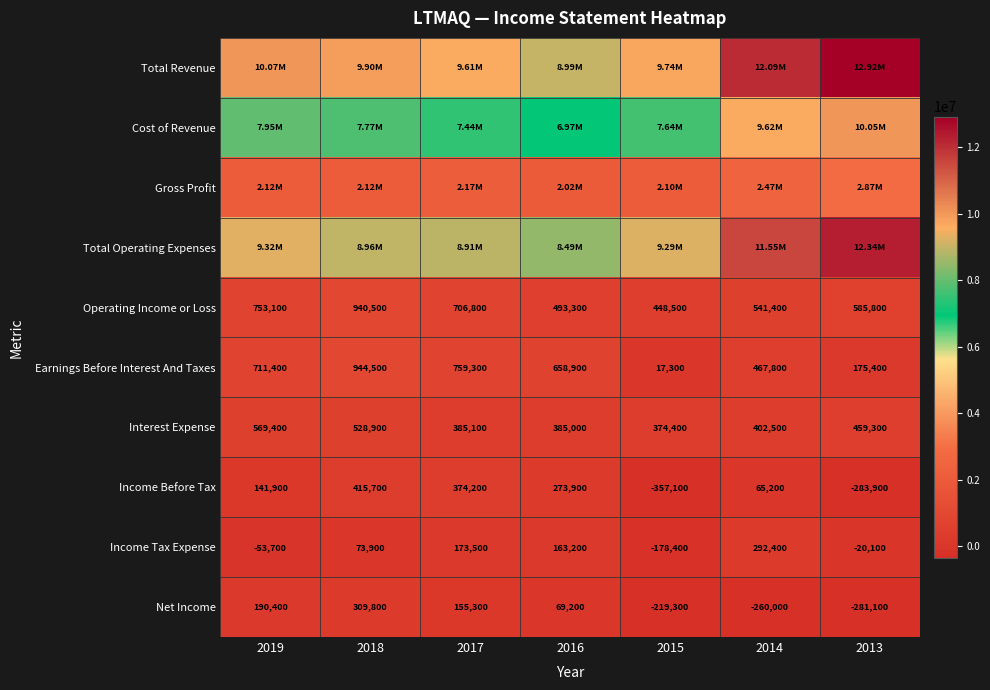

Is it true that Operating Income or Loss equals 585800 at 2013?

True